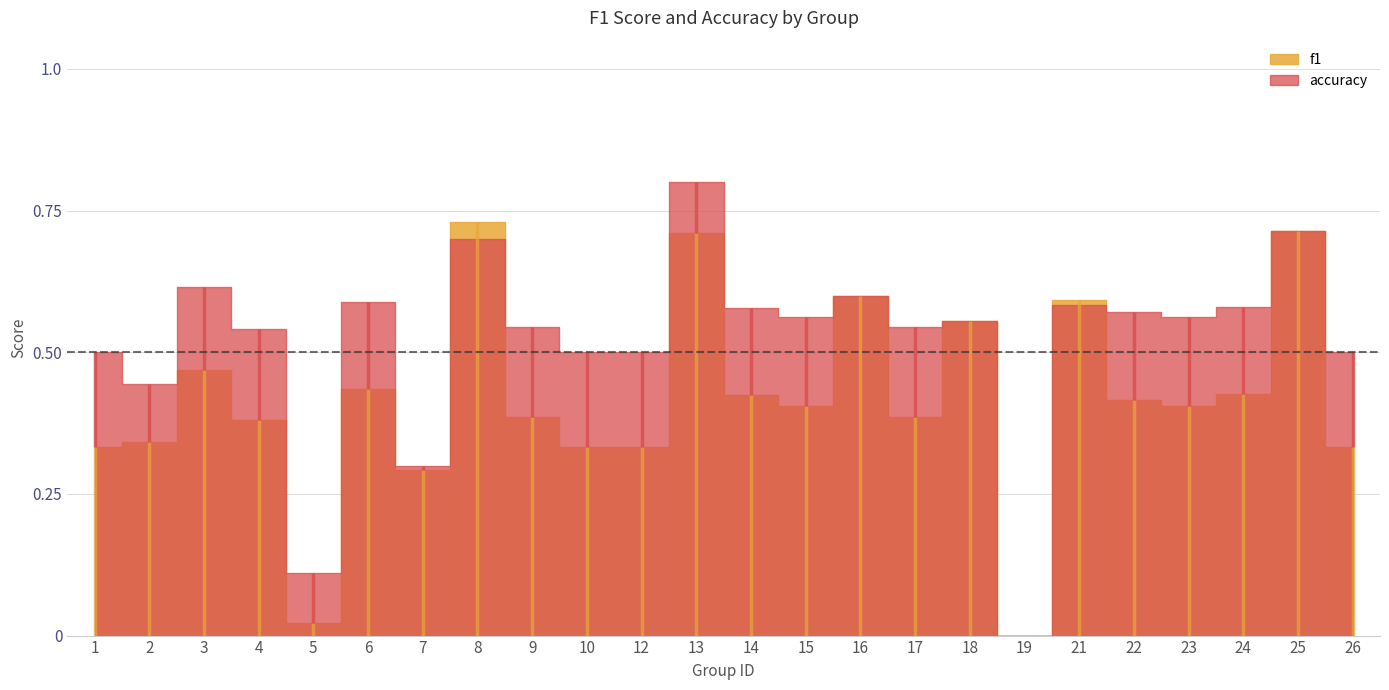

How many lines are shown in the chart?

2